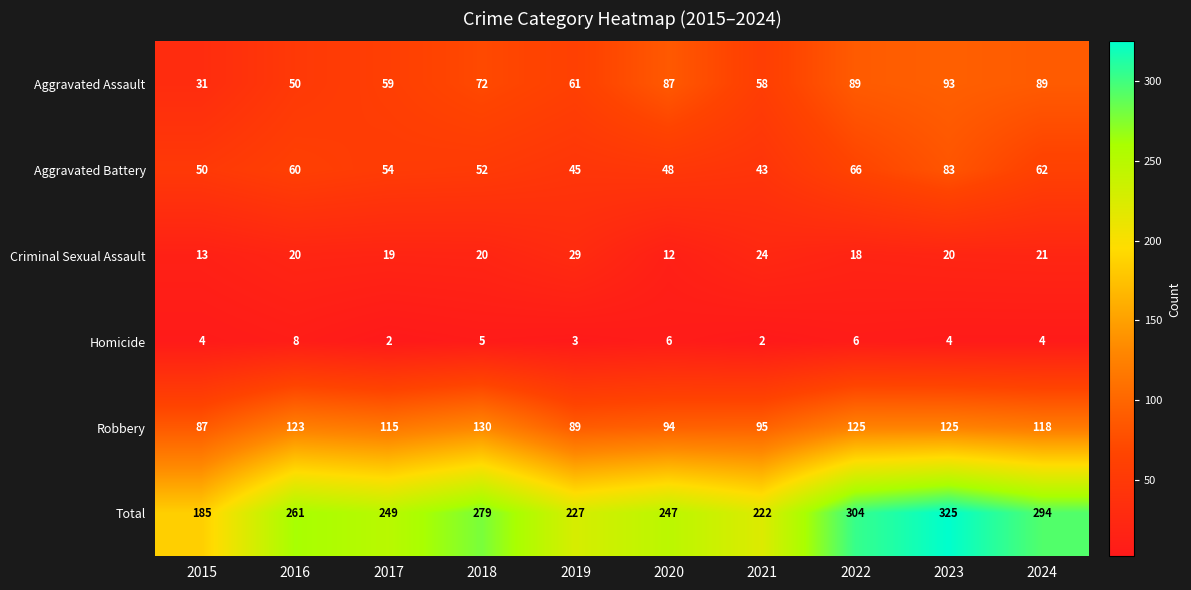

At which category does the chart reach its peak across all series?

2023